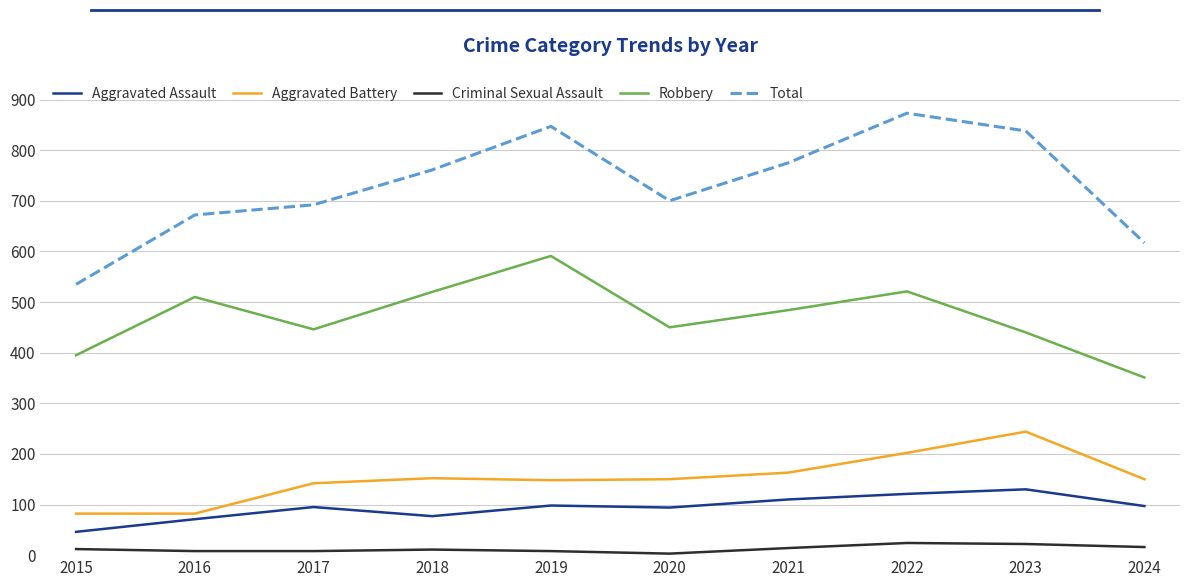

What is the difference between the second highest and second lowest values in the Robbery series?

126